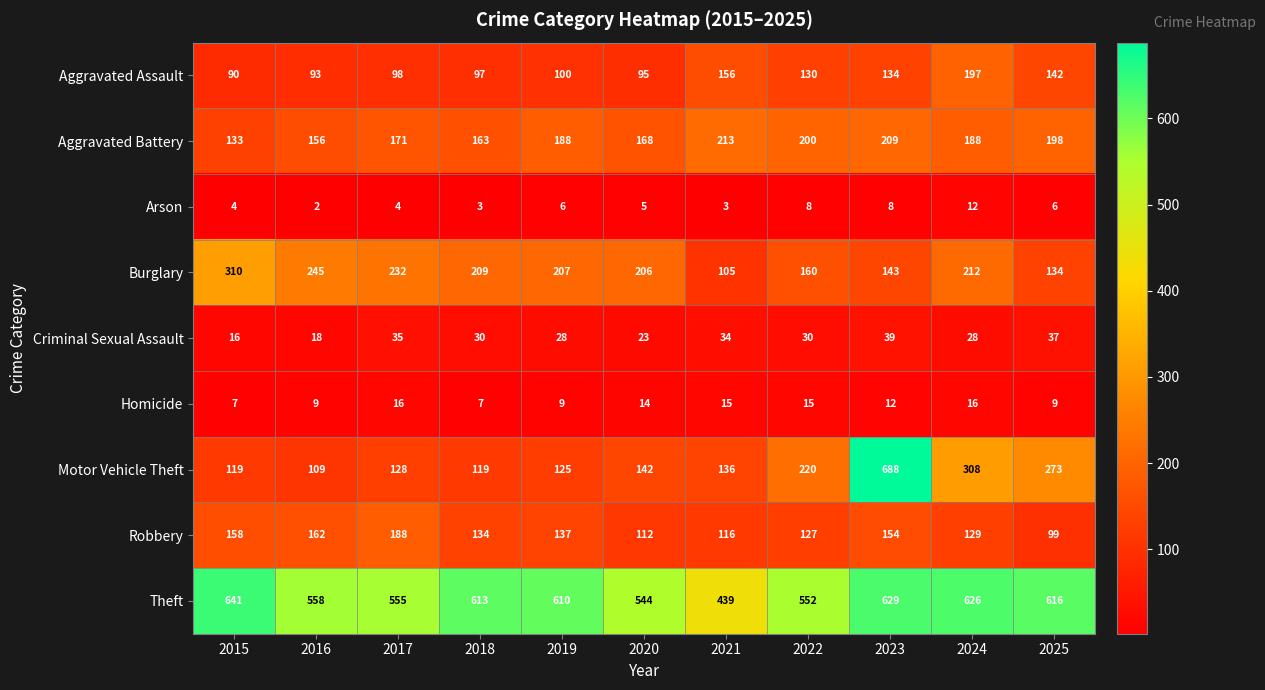

At 2025, list the series in order from largest to smallest.

Theft, Motor Vehicle Theft, Aggravated Battery, Aggravated Assault, Burglary, Robbery, Criminal Sexual Assault, Homicide, Arson